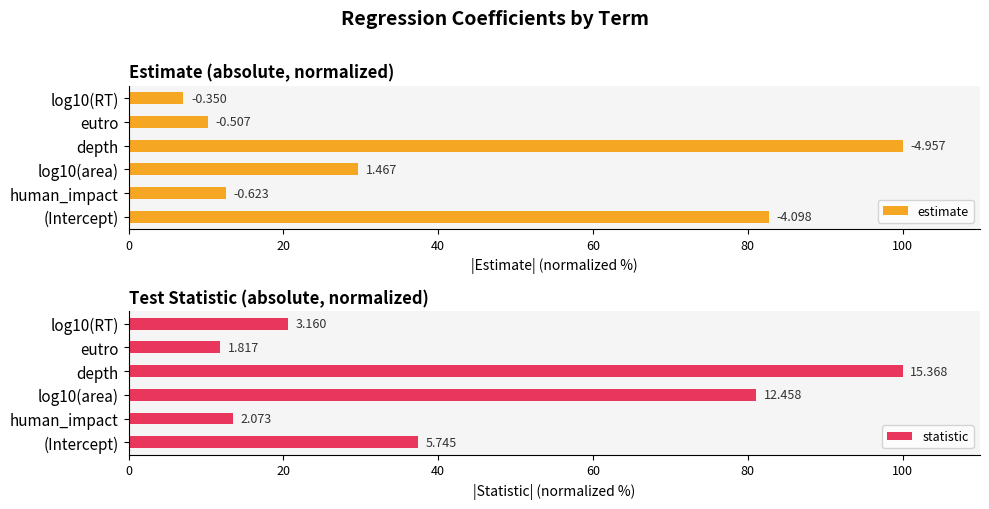

True or false: statistic has a value of 81.1 at log10(area).

True